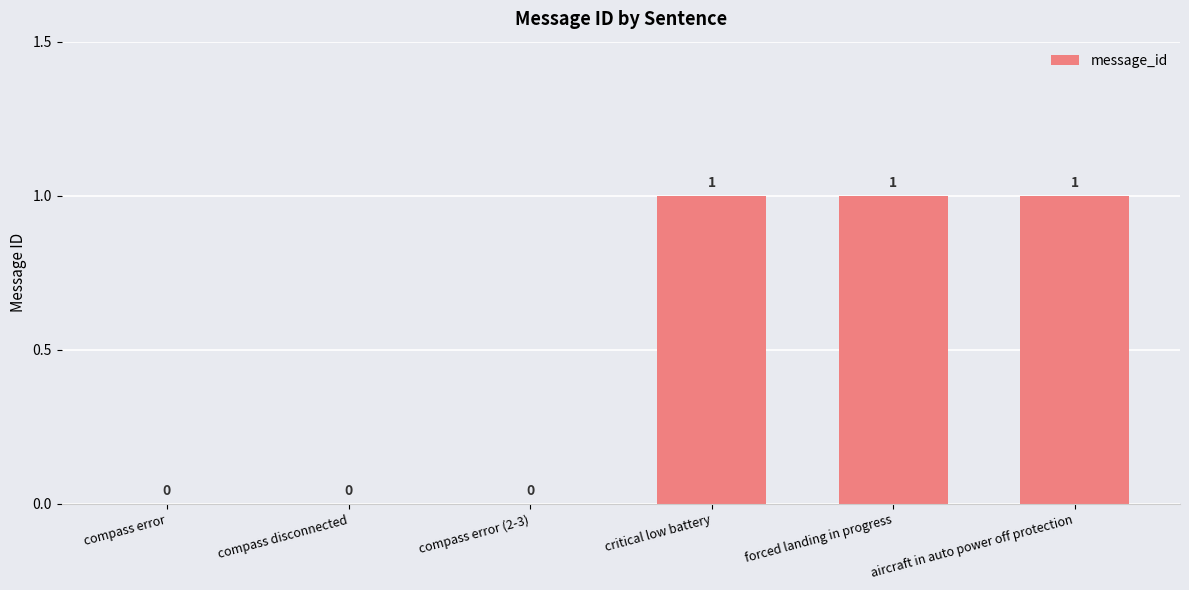

What is the change in value from compass error (2-3) to forced landing in progress?

+1